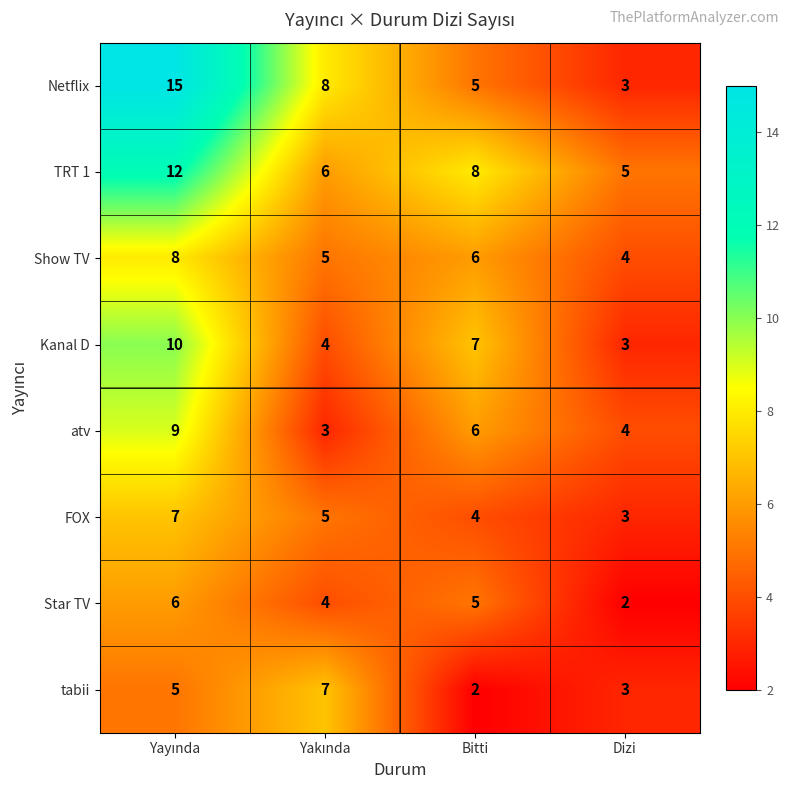

How many values in the Kanal D series are below 7?

2